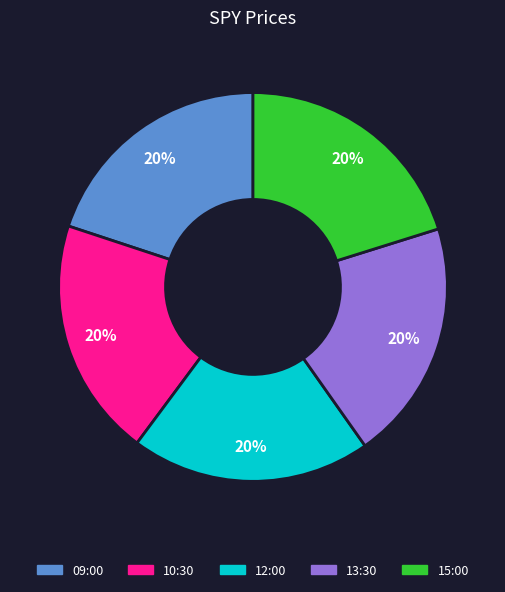

Is the sum of 12:00 and 13:30 greater than half?

No